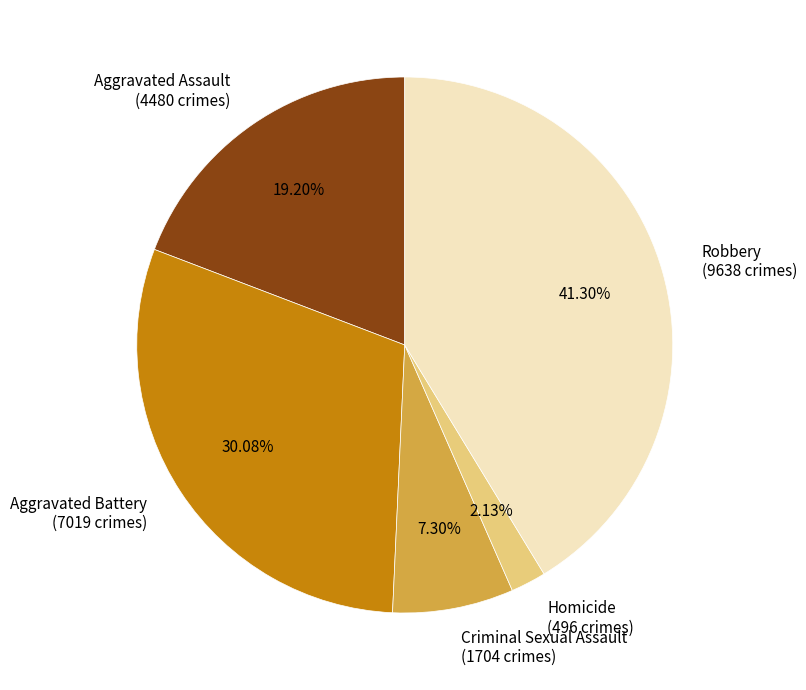

True or false: Aggravated Assault accounts for 19% of the total.

True